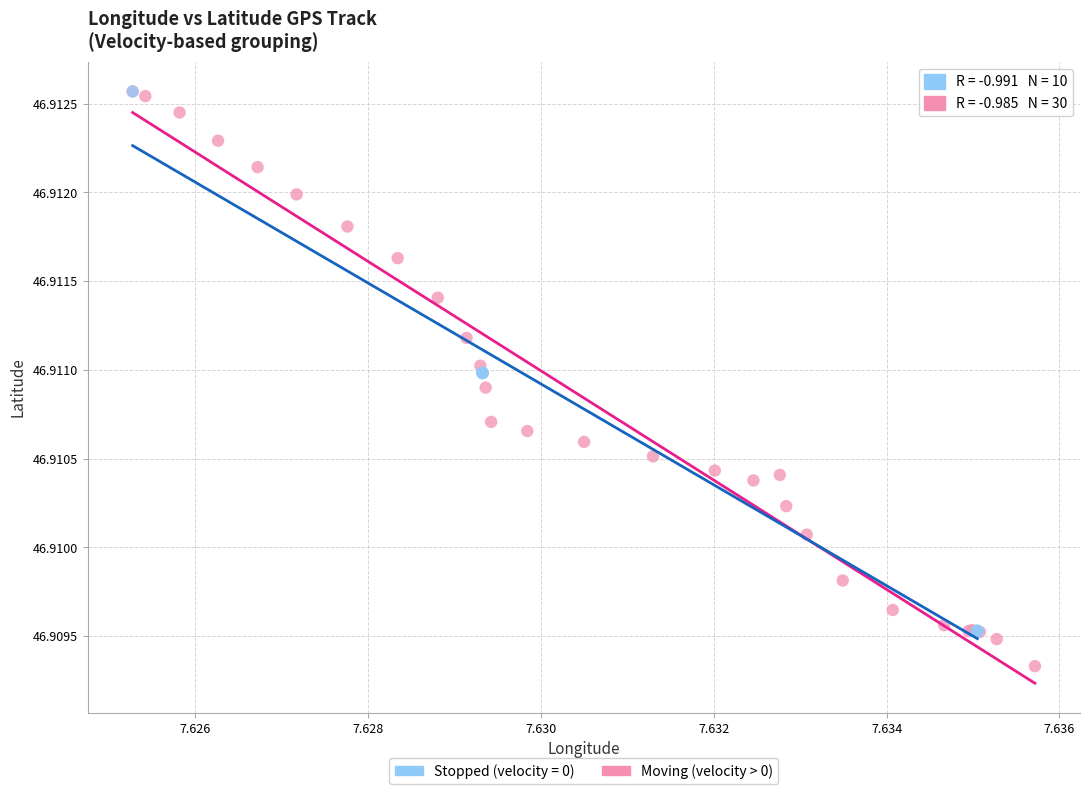

Which series reaches the minimum Y coordinate?

Moving (velocity > 0)